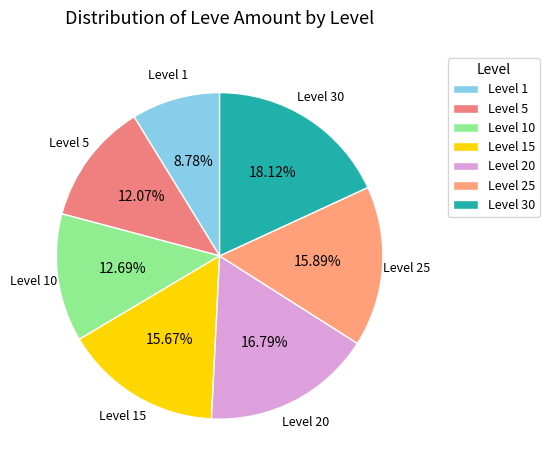

What is the largest slice in the pie chart?

Level 30